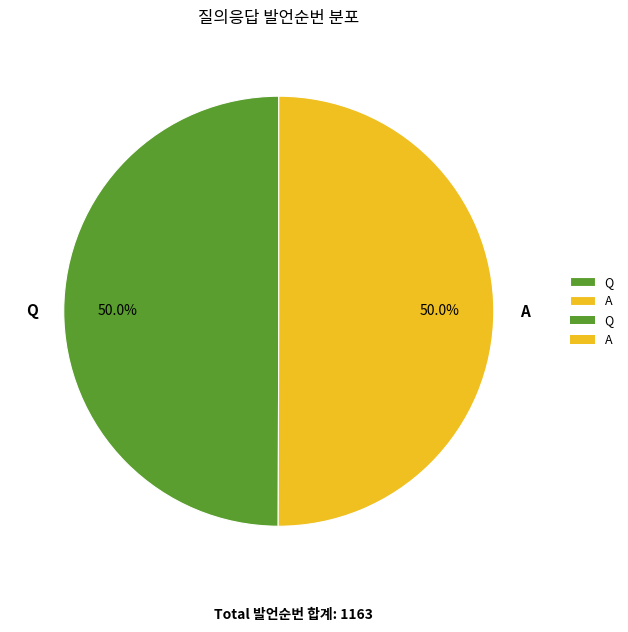

What is the ratio of the value at Q to the value at A?

1.0